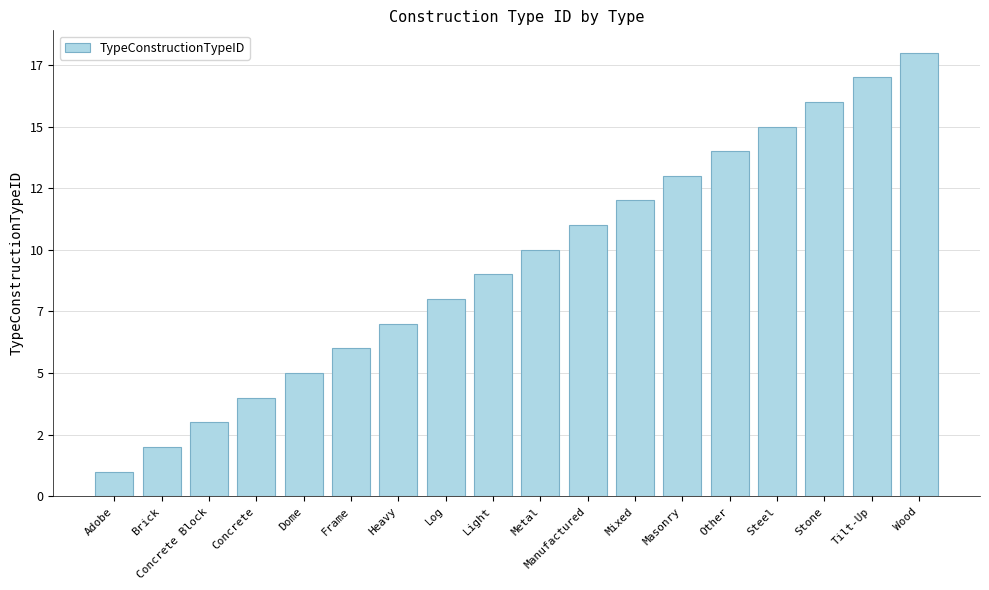

Are the bars horizontal?

No